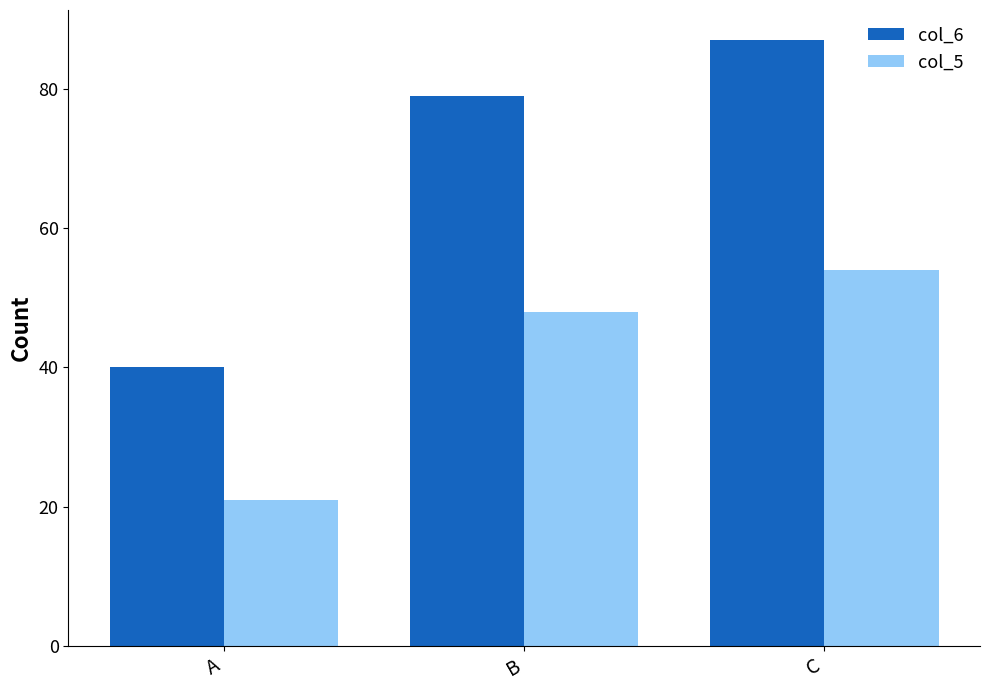

Does the chart contain any negative values?

No